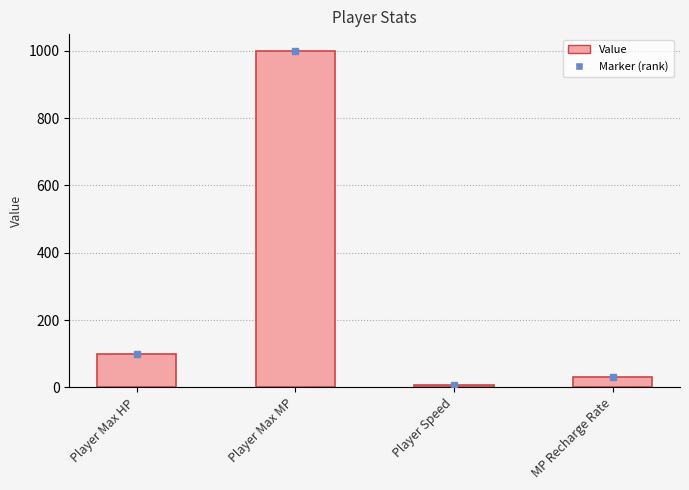

Approximately how many times larger is the value at Player Speed compared to Player Max HP?

0.1